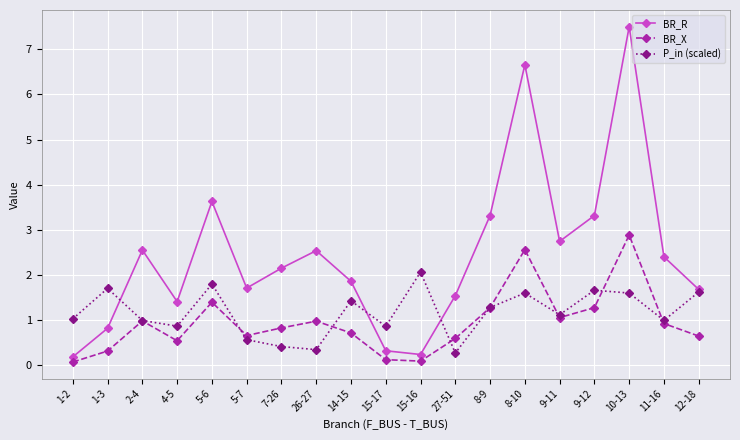

The BR_R series shows 3.6 at 5-6. True or false?

True